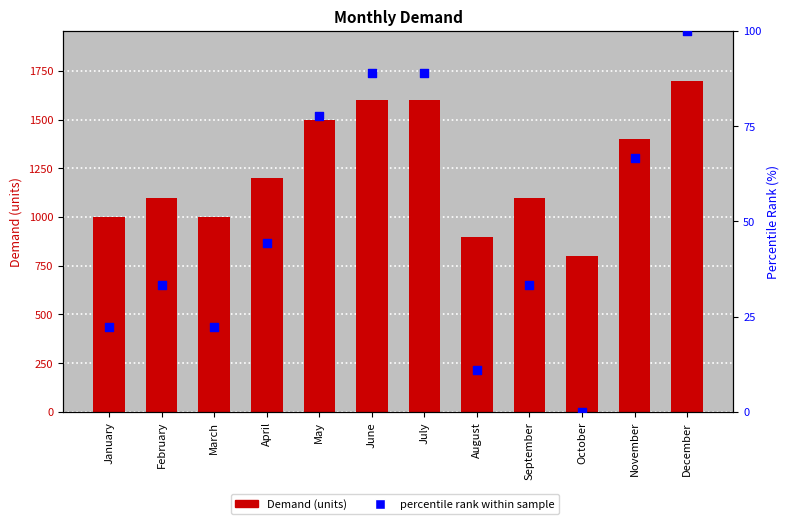

Which series contains the highest Y value?

Demand